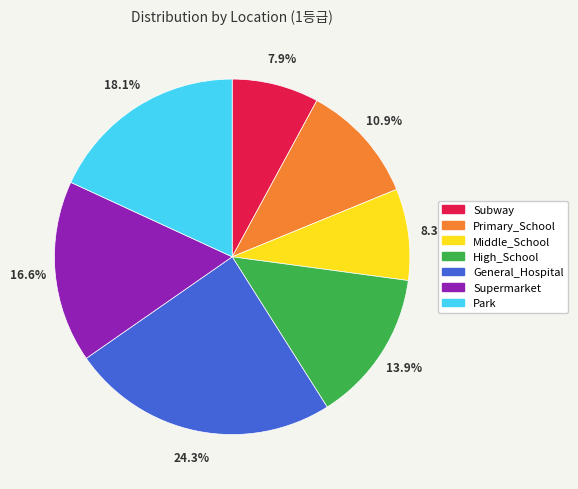

The General_Hospital slice represents 13% of the pie. True or false?

False